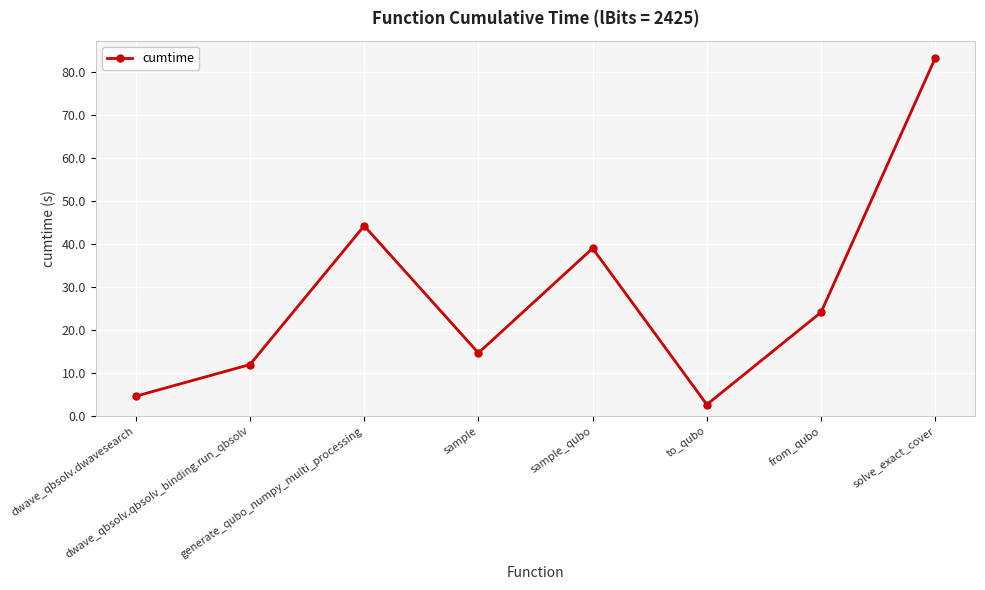

How many data points are less than 24?

4